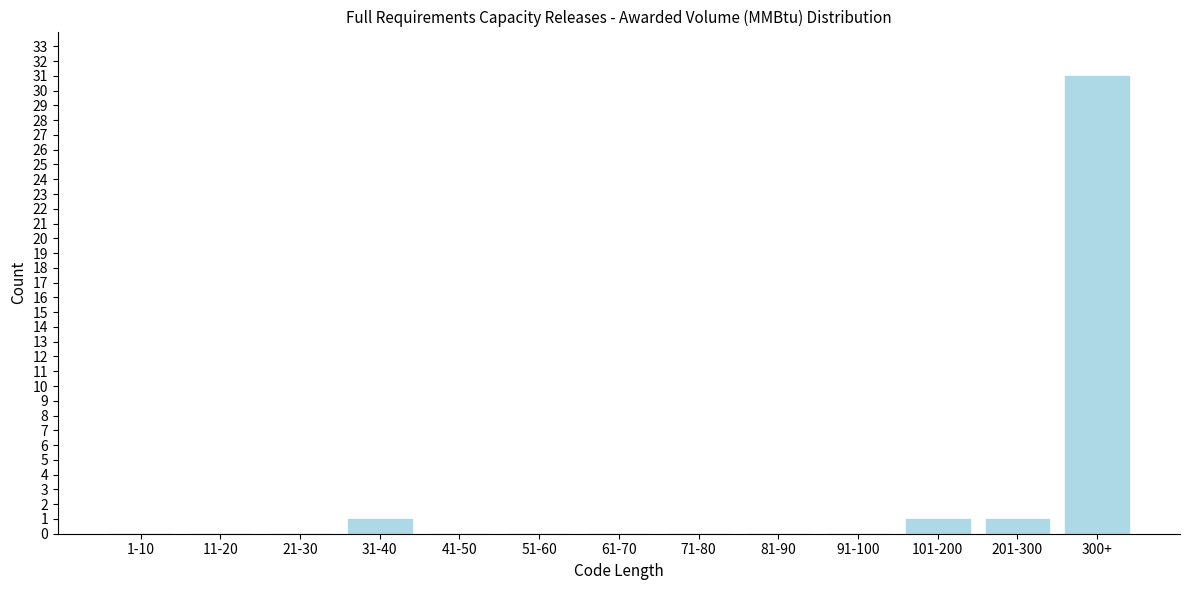

Reading left to right, extract all data points from this chart.

1-10=0	11-20=0	21-30=0	31-40=1	41-50=0	51-60=0	61-70=0	71-80=0	81-90=0	91-100=0	101-200=1	201-300=1	300+=31